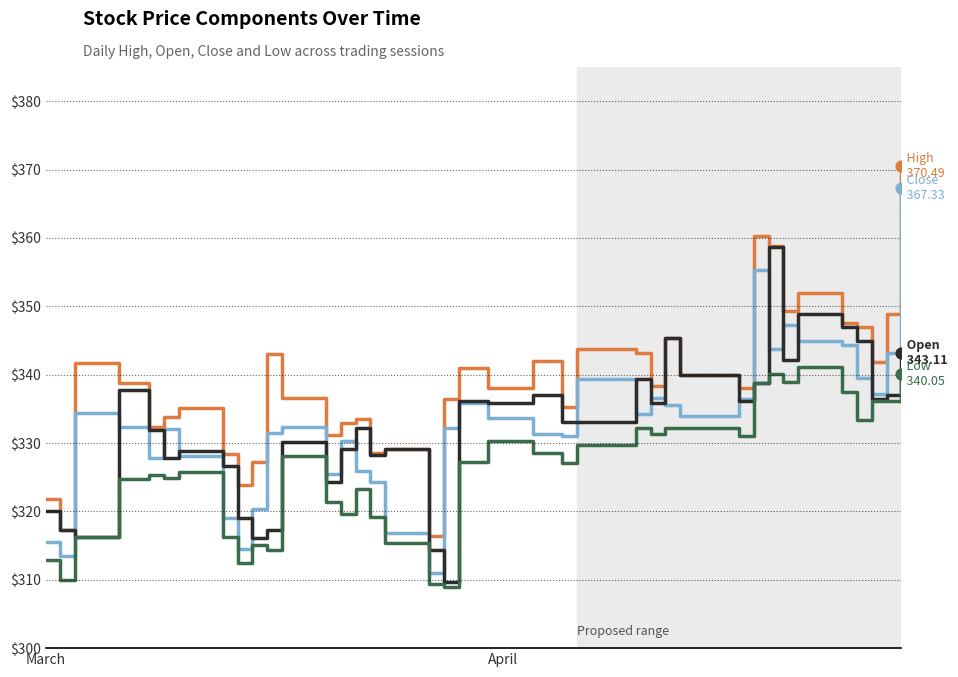

What is the maximum value shown in the chart?

370.5